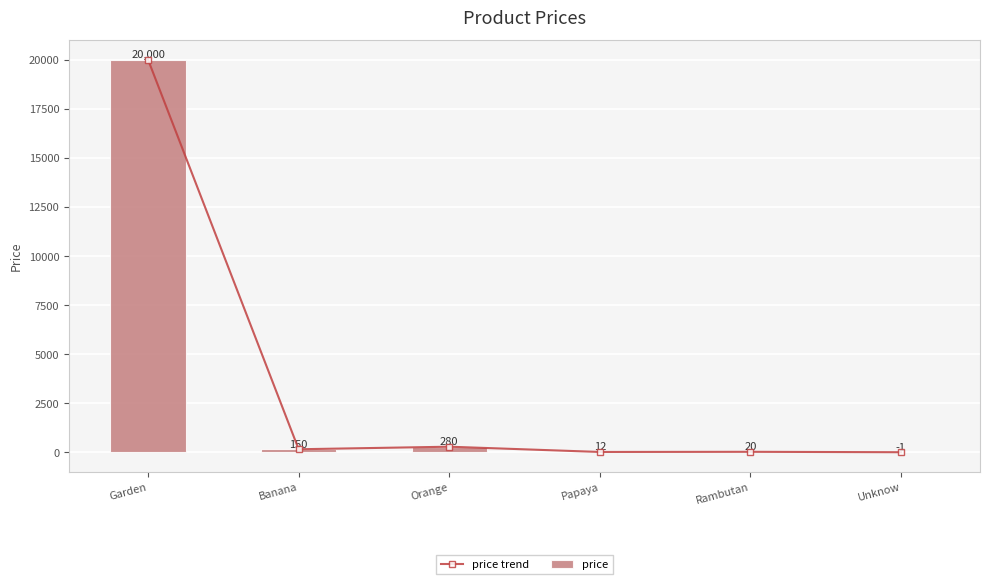

How many groups of bars are there?

6